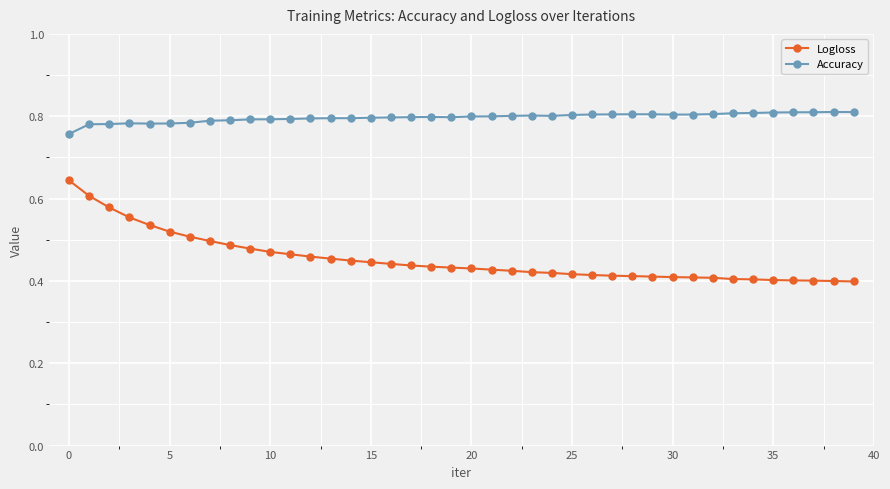

Which series has the largest total across all categories?

Accuracy